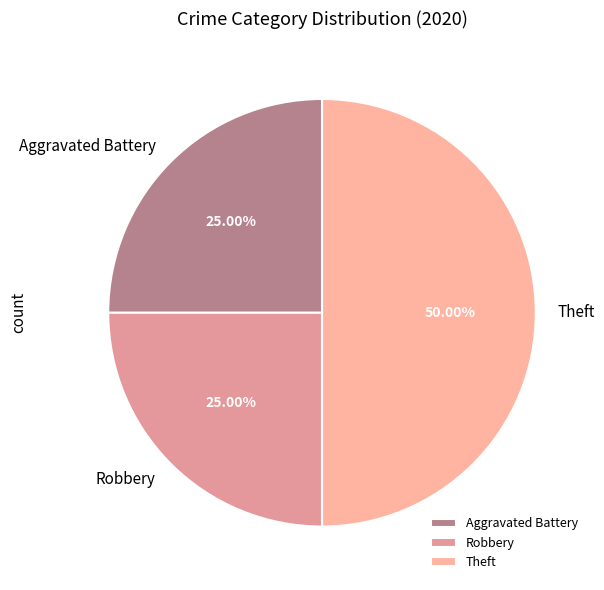

To the nearest percent, what is the combined percentage of Theft and Robbery?

75%